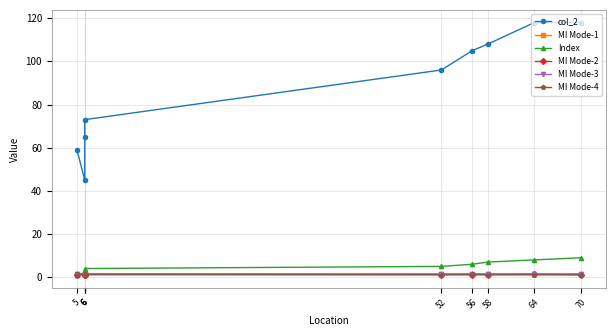

How many interior local valleys does the col_2 series have?

1